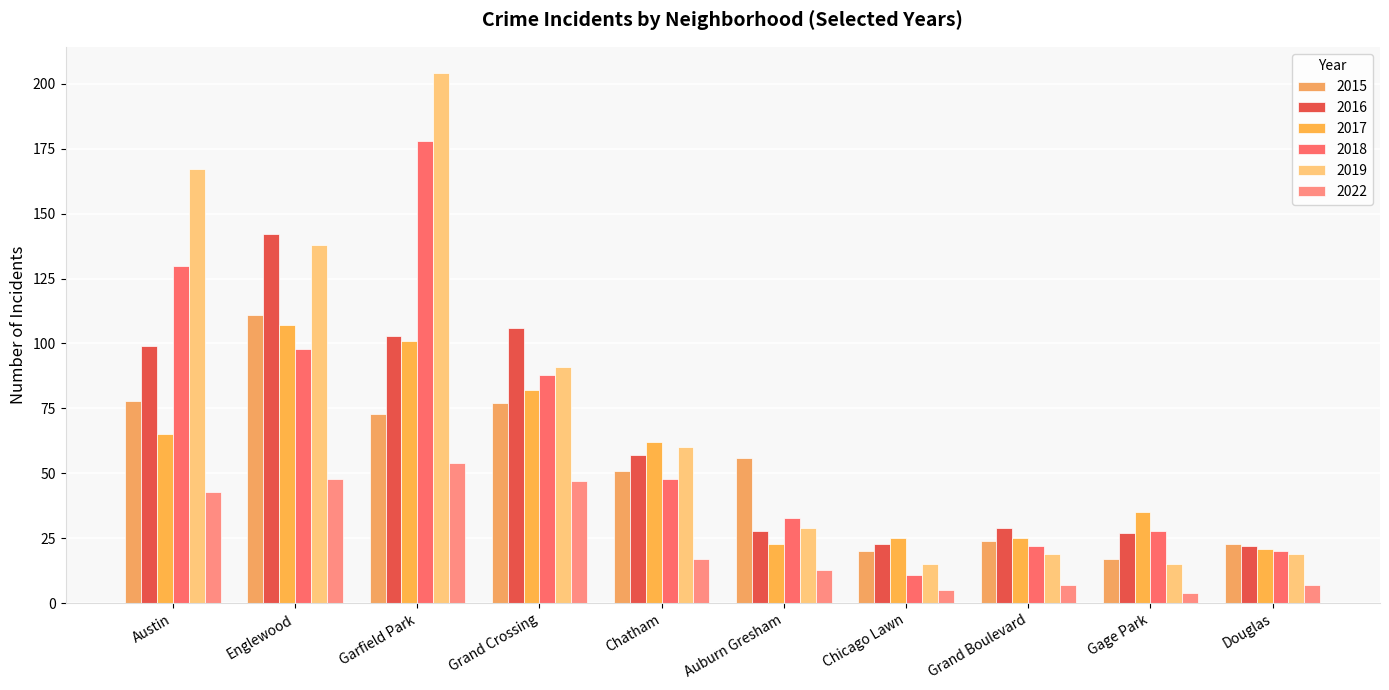

What is the difference between the highest and lowest values at Chatham?

45